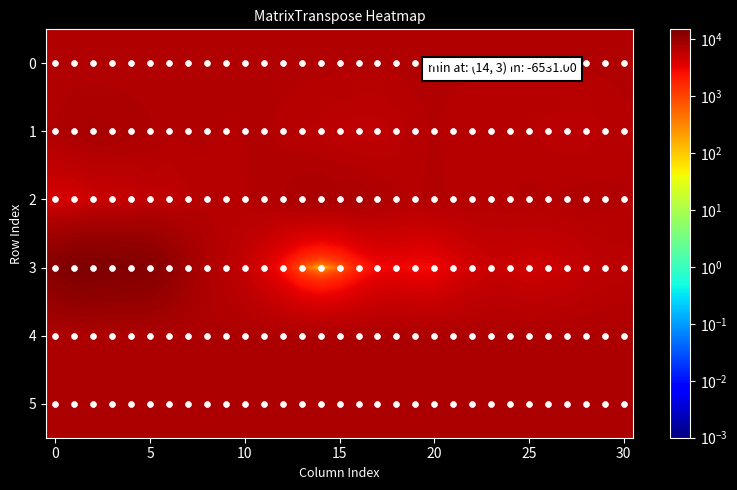

Reading right to left, list all the values displayed in this chart.

0: 6940.8	6940.8	6940.7	6940.6	6940.6	6940.6	6940.5	6940.5	6940.5	6940.4	6940.3	6940.3	6940.3	6940.2	6940.1	6940.1	6940.1	6940.0	6939.9	6939.9	6939.9	6939.8	6939.7	6939.7	6939.7	6939.6	6939.6	6939.5	6939.5	6939.4	6939.4
1: 6683.0	6346.0	6107.0	6118.0	6183.0	6418.0	6428.0	6392.0	6409.0	6571.0	6849.0	6651.0	6100.0	5674.0	5671.0	5910.0	6231.0	6398.0	6650.0	6905.0	6806.0	6782.0	6825.0	6927.0	6911.0	7320.0	7576.0	7789.0	7952.0	7755.0	7268.0
2: 6814.0	6990.0	7028.0	6931.0	6871.0	6953.0	6771.0	6638.0	6859.0	6723.0	6954.0	6699.0	6927.0	7329.0	7803.0	7707.0	7869.0	7791.0	7257.0	7031.0	6734.0	6735.0	6629.0	6404.0	5749.0	5777.0	5256.0	5062.0	4865.0	4189.0	4185.0
3: 6193.0	6016.0	5614.0	5085.0	4780.0	4573.0	4933.0	5060.0	4447.0	3688.0	2724.0	2601.0	2911.0	2736.0	1765.0	571.0	0.0	639.0	2249.0	3870.0	5247.0	6393.0	7299.0	9072.0	11498.0	13294.0	13840.0	14113.0	14351.0	14731.0	13353.0
4: 7368.0	7363.0	7357.0	7368.0	7365.0	7364.0	7362.0	7362.0	7366.0	7364.0	7358.0	7362.0	7362.0	7364.0	7362.0	7359.0	7361.0	7359.0	7362.0	7359.0	7362.0	7357.0	7358.0	7363.0	7362.0	7362.0	7362.0	7359.0	7365.0	7365.0	7364.0
5: 7370.0	7363.0	7359.0	7364.0	7364.0	7362.0	7362.0	7363.0	7360.0	7362.0	7363.0	7363.0	7358.0	7357.0	7358.0	7359.0	7355.0	7356.0	7367.0	7359.0	7364.0	7360.0	7362.0	7361.0	7363.0	7372.0	7376.0	7367.0	7369.0	7365.0	7365.0